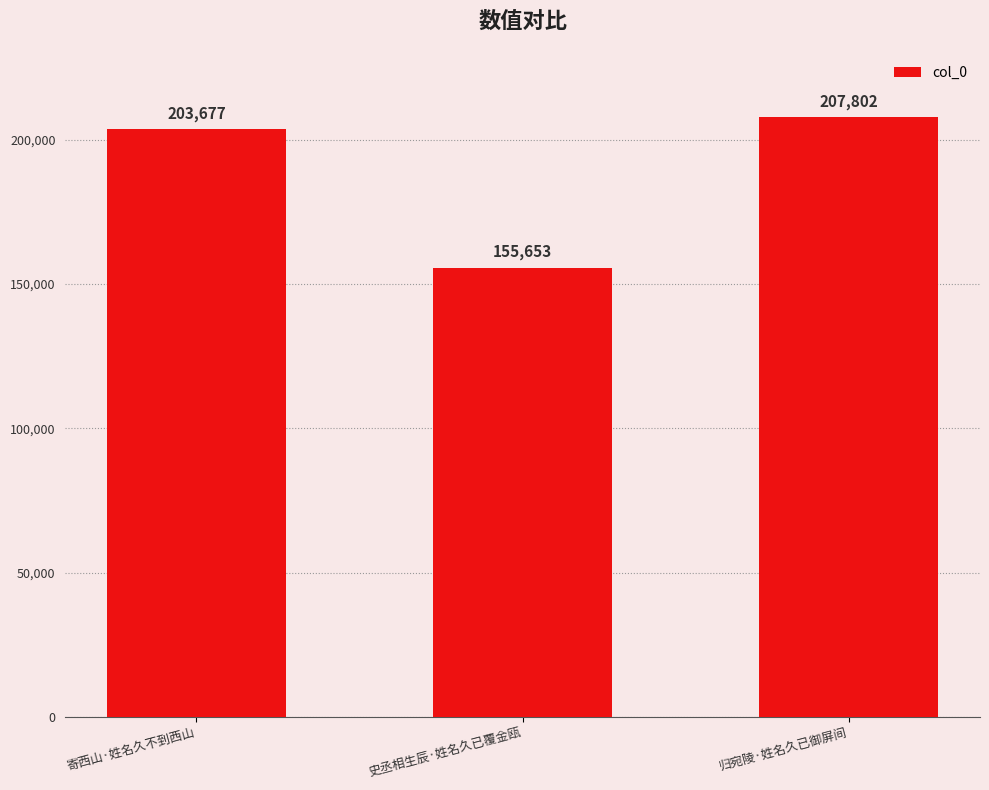

True or false: the data shows 203677 at 寄西山·姓名久不到西山.

True